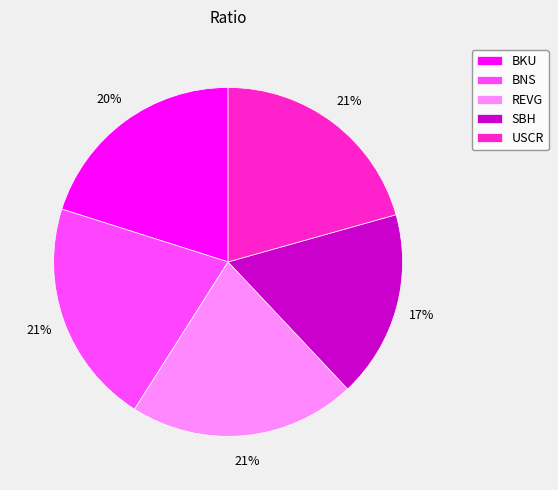

Combined, do BNS and REVG account for over 50%?

No